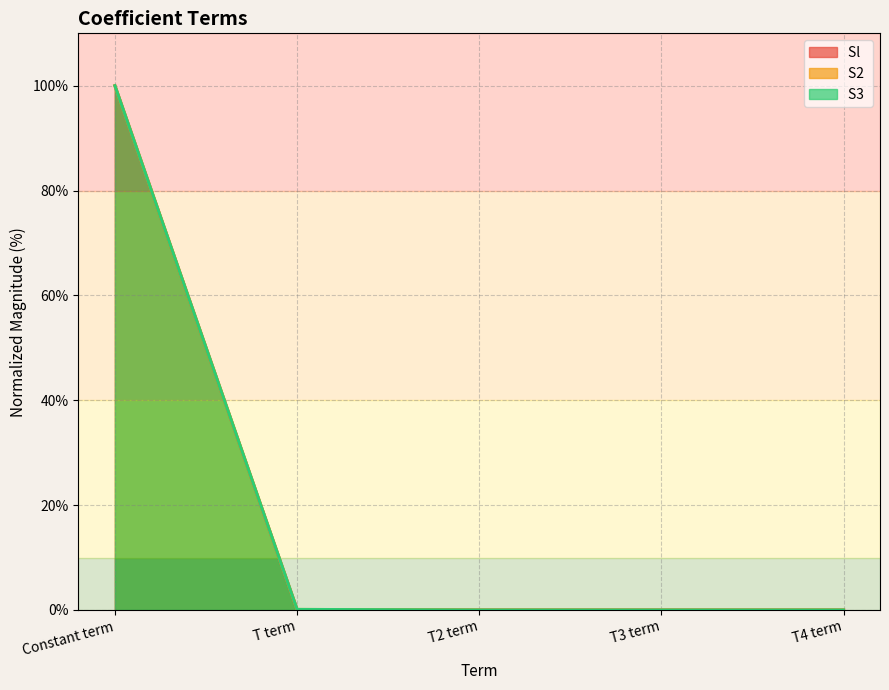

Reading left to right, list all the values displayed in this chart.

Sl : Constant term=100.0	T term=0.1	T2 term=0.0	T3 term=0.0	T4 term=0.0
S2 : Constant term=100.0	T term=0.1	T2 term=0.0	T3 term=0.0	T4 term=0.0
S3 : Constant term=100.0	T term=0.1	T2 term=0.0	T3 term=0.0	T4 term=0.0